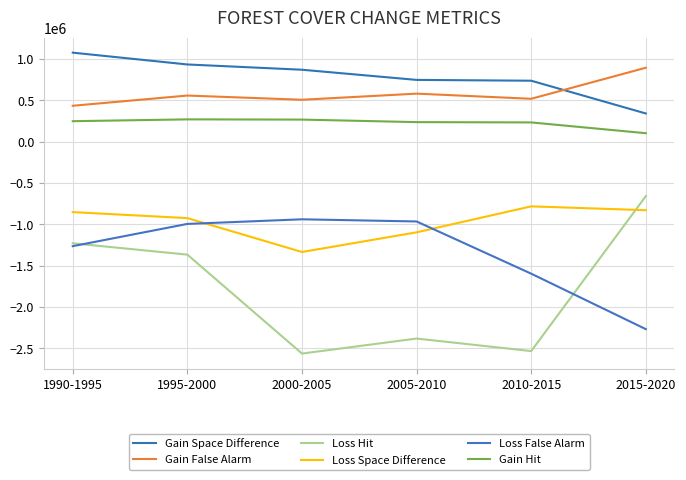

Reading left to right, transcribe all the data shown in this chart.

Gain Space Difference: 1990-1995=1075521	1995-2000=932835	2000-2005=869078	2005-2010=746209	2010-2015=736310	2015-2020=340309
Gain False Alarm: 1990-1995=433501	1995-2000=557012	2000-2005=506138	2005-2010=580127	2010-2015=518000	2015-2020=893273
Loss Hit: 1990-1995=-1228685	1995-2000=-1365774	2000-2005=-2561681	2005-2010=-2380204	2010-2015=-2531759	2015-2020=-659016
Loss Space Difference: 1990-1995=-851957	1995-2000=-924391	2000-2005=-1333993	2005-2010=-1096327	2010-2015=-782456	2015-2020=-828662
Loss False Alarm: 1990-1995=-1263549	1995-2000=-994599	2000-2005=-938823	2005-2010=-964930	2010-2015=-1596152	2015-2020=-2266388
Gain Hit: 1990-1995=247093	1995-2000=269076	2000-2005=266391	2005-2010=235842	2010-2015=232171	2015-2020=101860